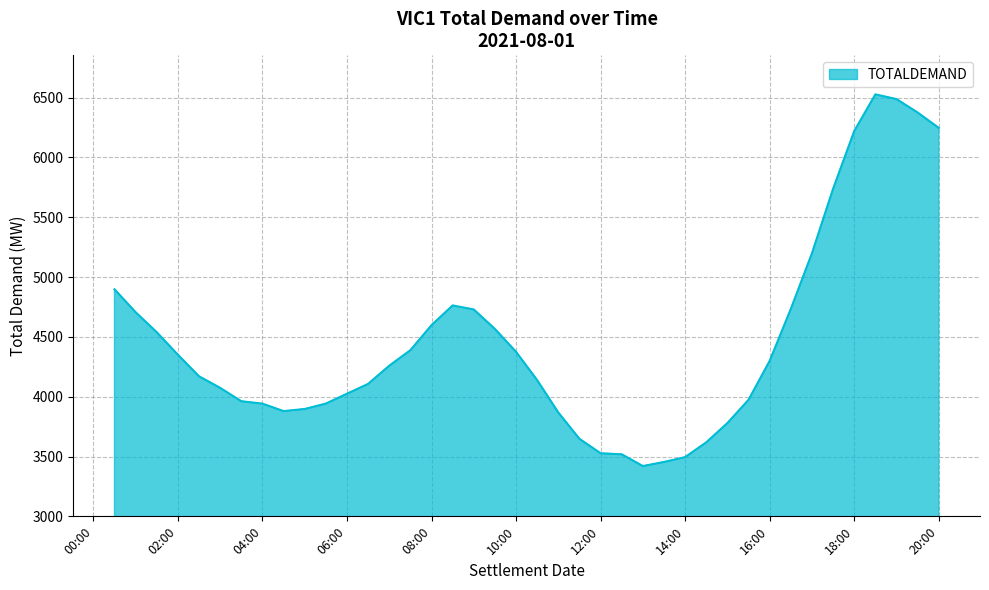

What is the maximum value shown in the chart?

6526.1